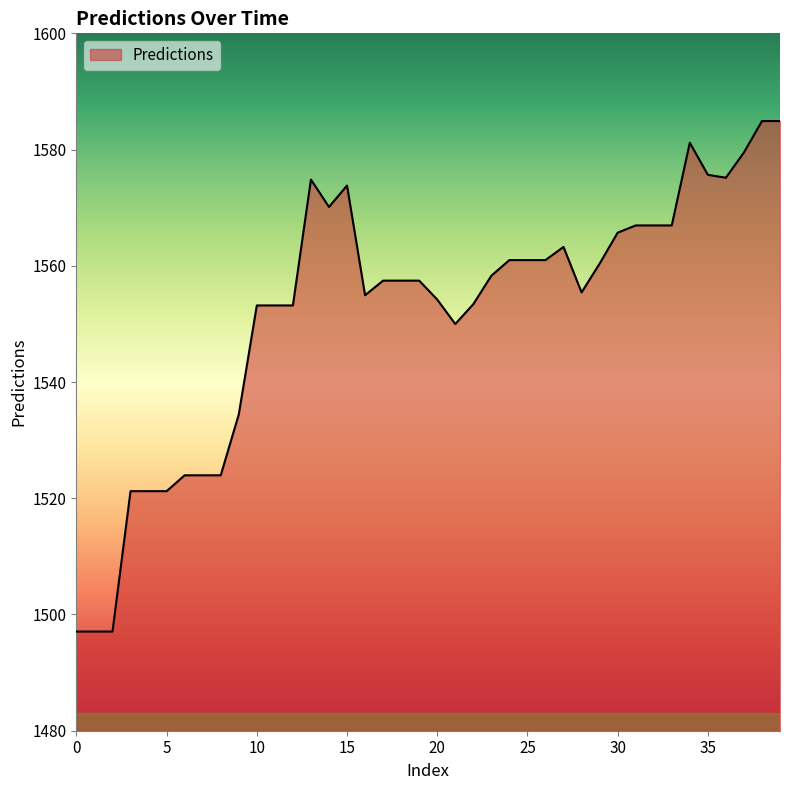

What is the maximum value shown in the chart?

1584.9